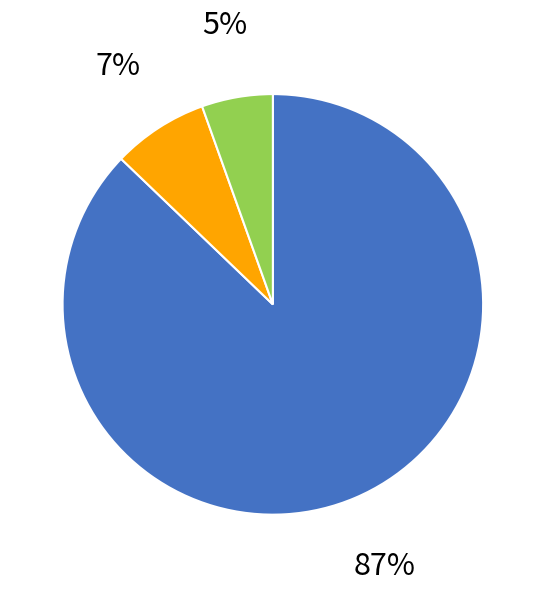

Is there a majority slice in this chart?

Yes